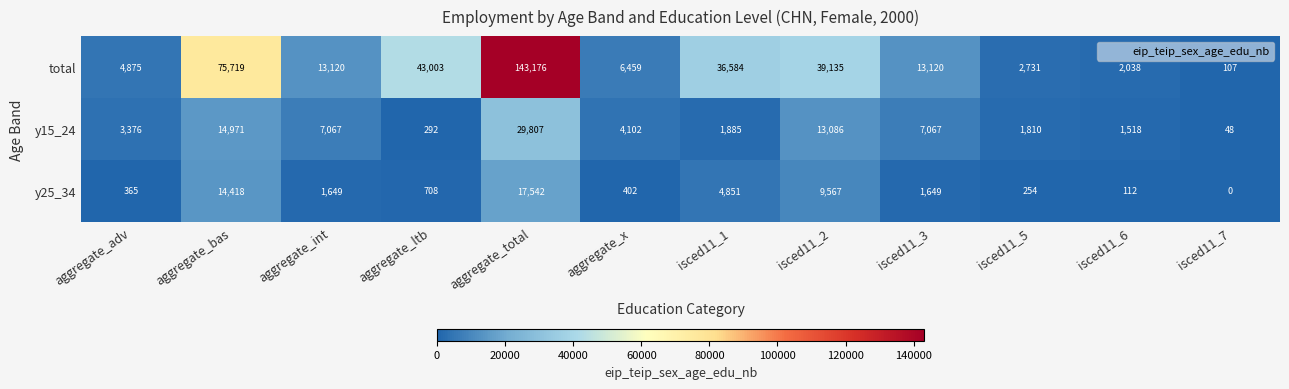

Rank the series by their maximum value, from highest to lowest.

total, y15_24, y25_34